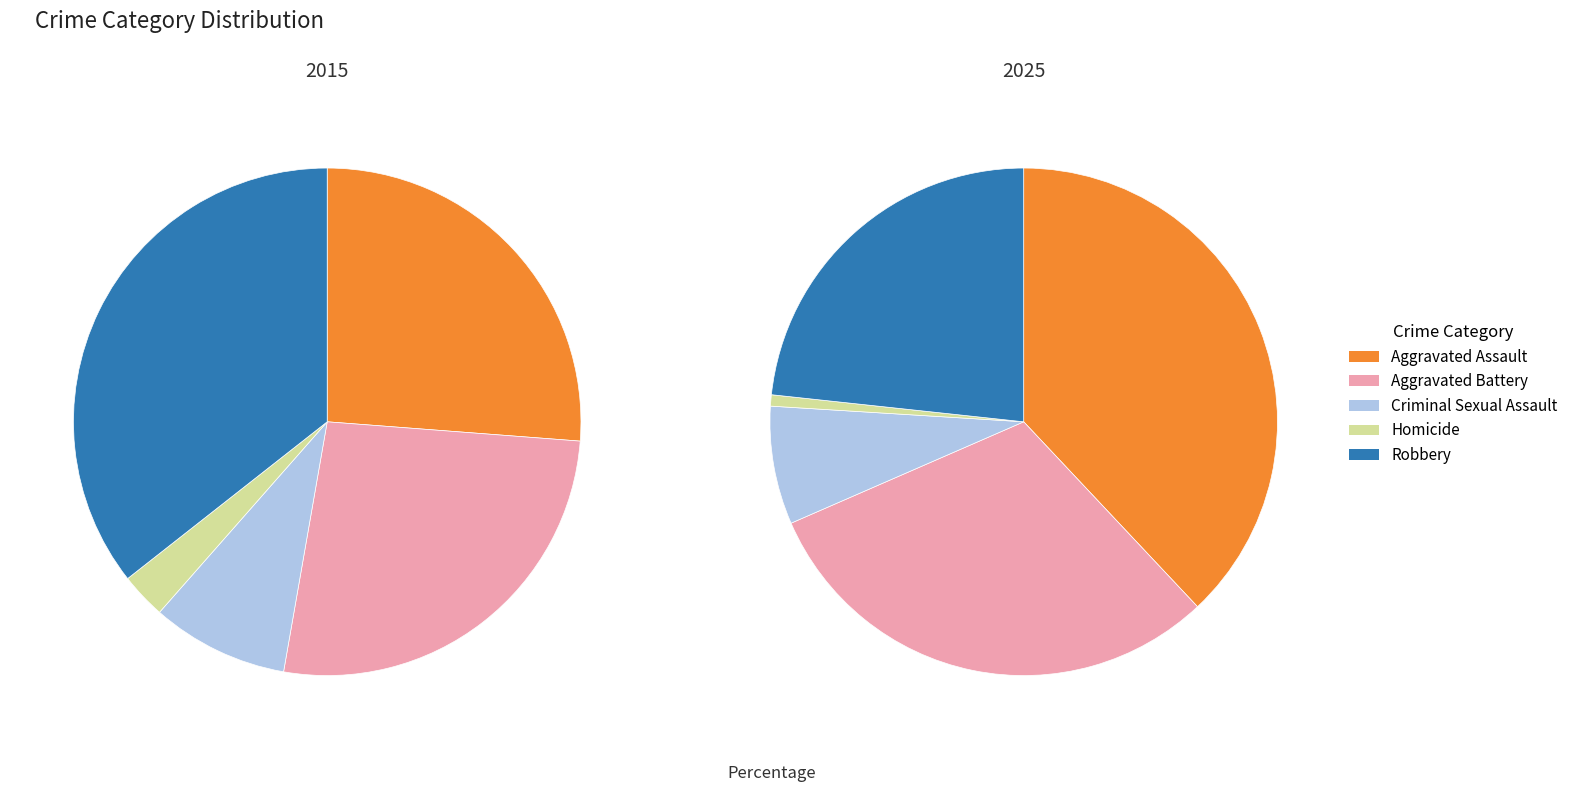

Does any single category account for the majority?

No